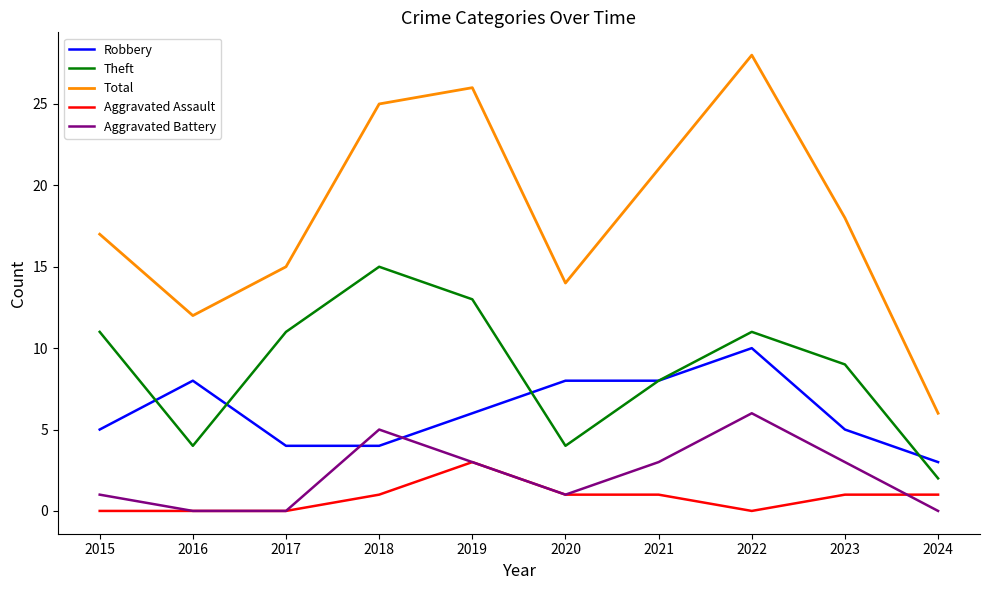

What is the highest value of the Aggravated Assault series?

3